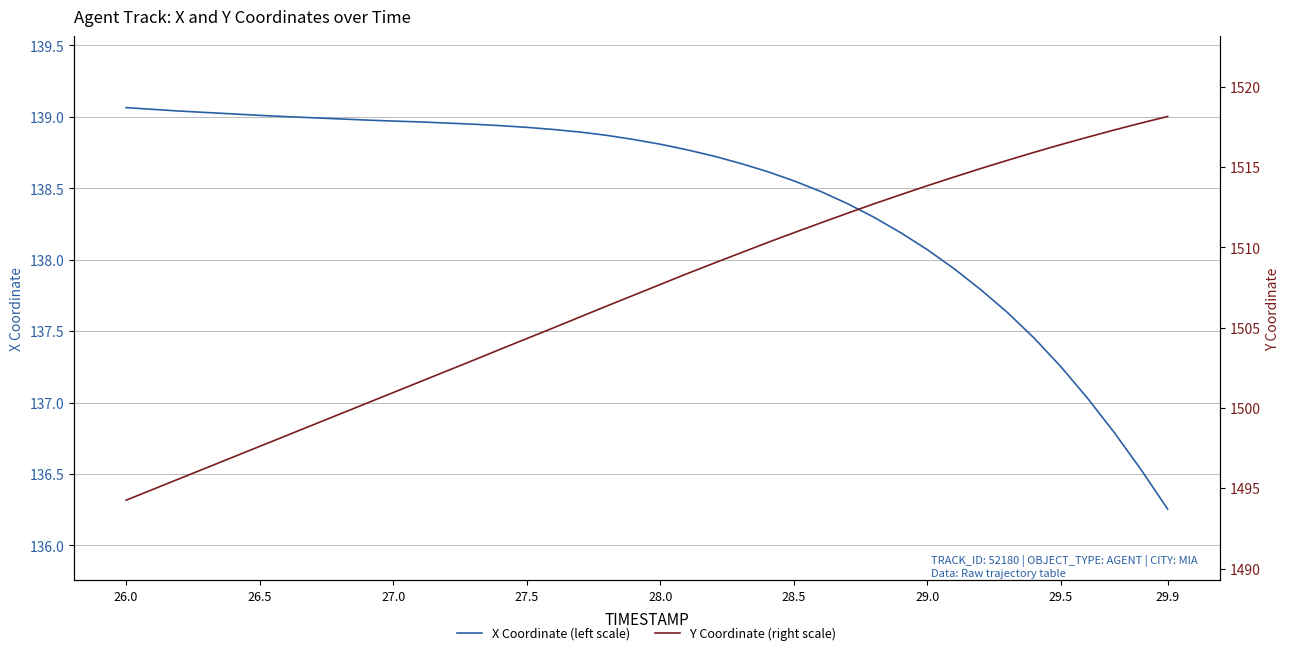

True or false: X Coordinate (left scale) and Y Coordinate (right scale) cross at least once.

False